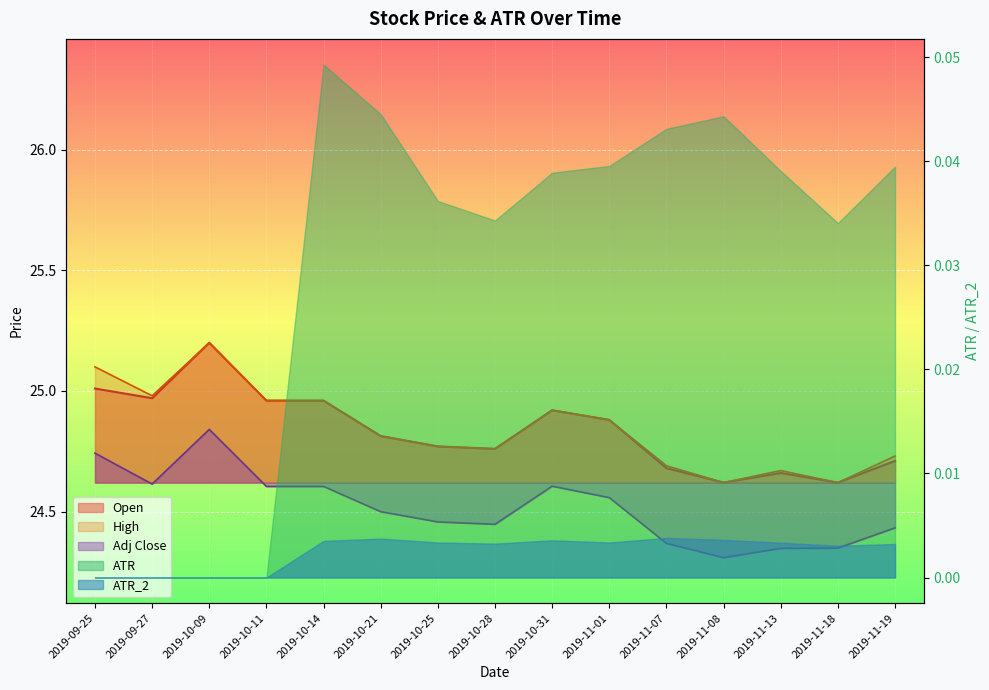

The Adj Close series shows 24.4 at 2019-11-07. True or false?

True